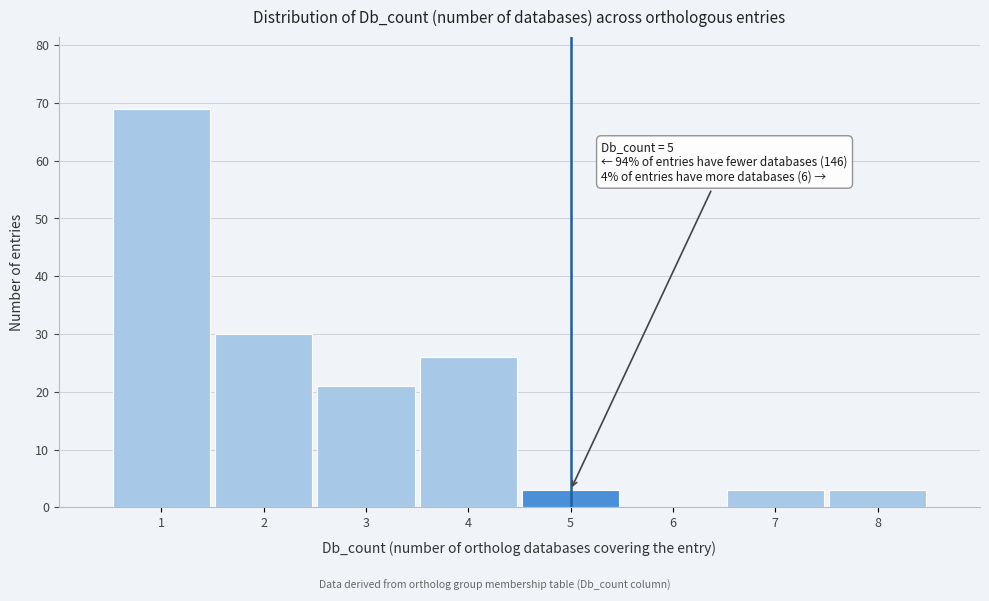

Which range on the x-axis has the tallest bar?

0.5 to 1.5